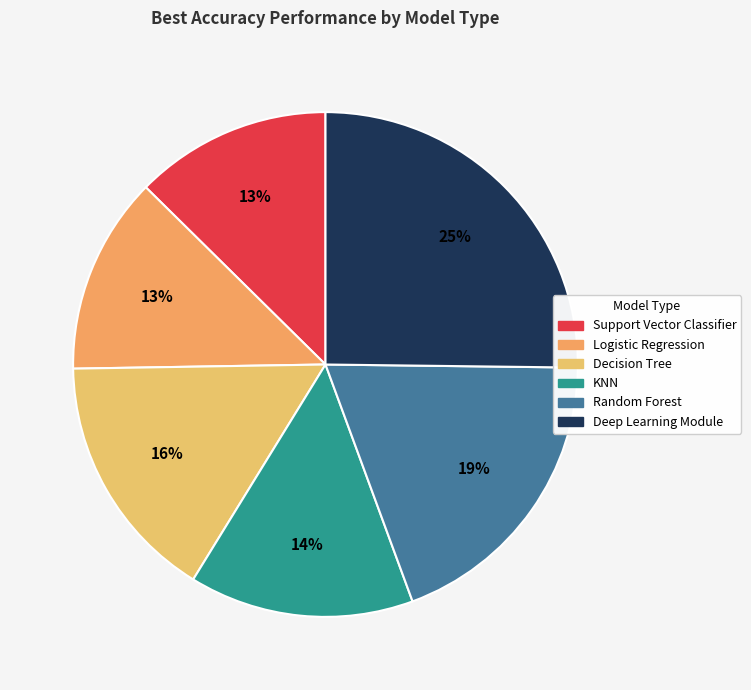

Is Logistic Regression the majority of the pie?

No